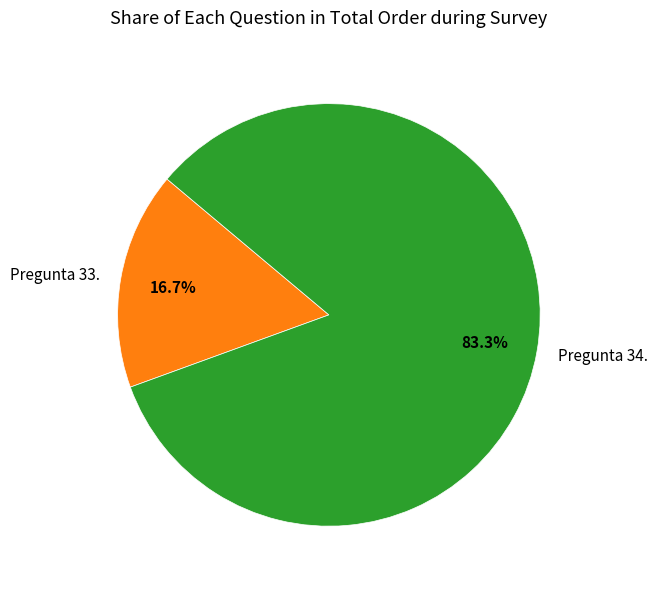

To the nearest percent, what is the difference between the largest and smallest slice percentages?

67%